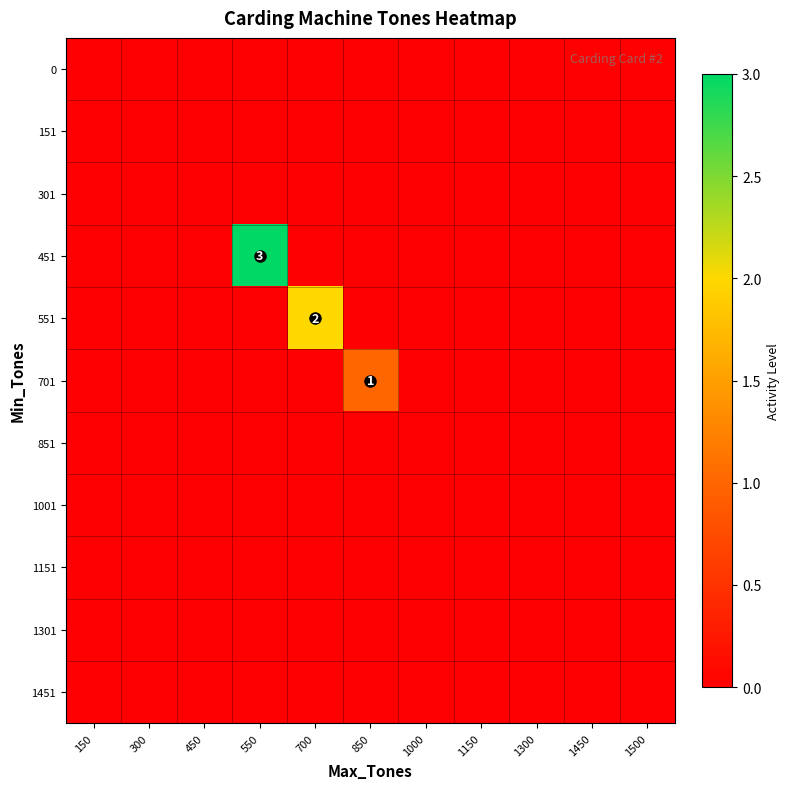

Is it true that 0 equals 0 at 1300?

True